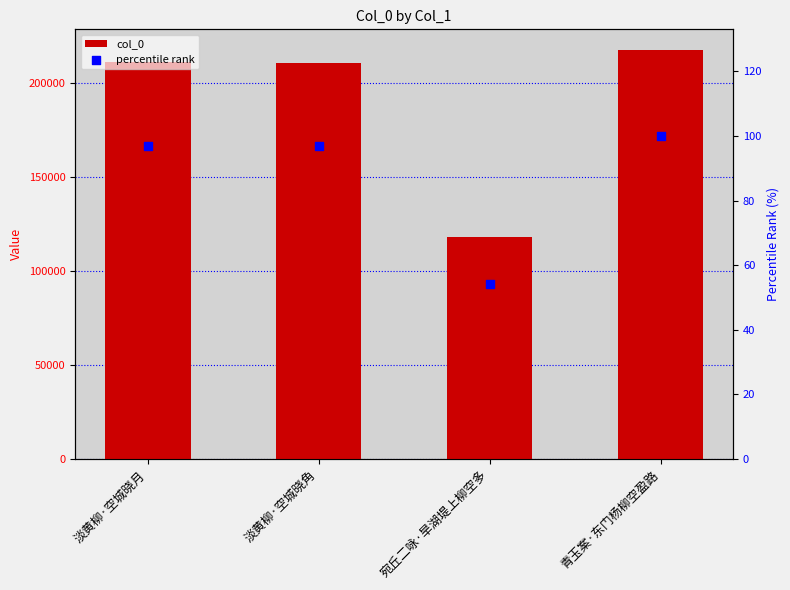

Which series has the widest spread of Y values?

col_0